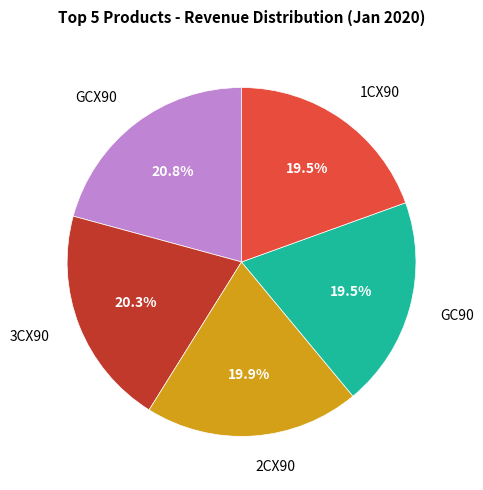

Approximately how many times larger is the value at 3CX90 compared to GC90?

1.0